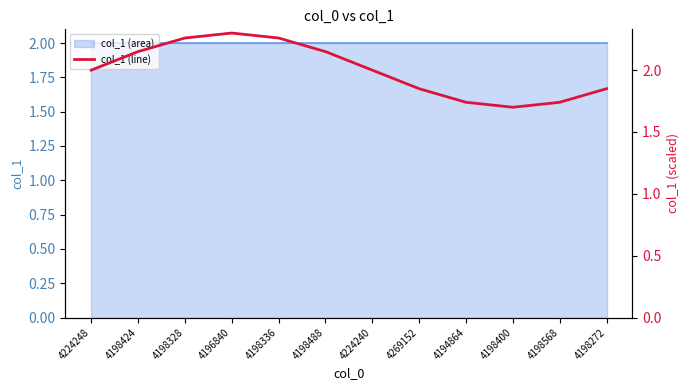

What is the change in value from 4224248 to 4198568?

-0.3